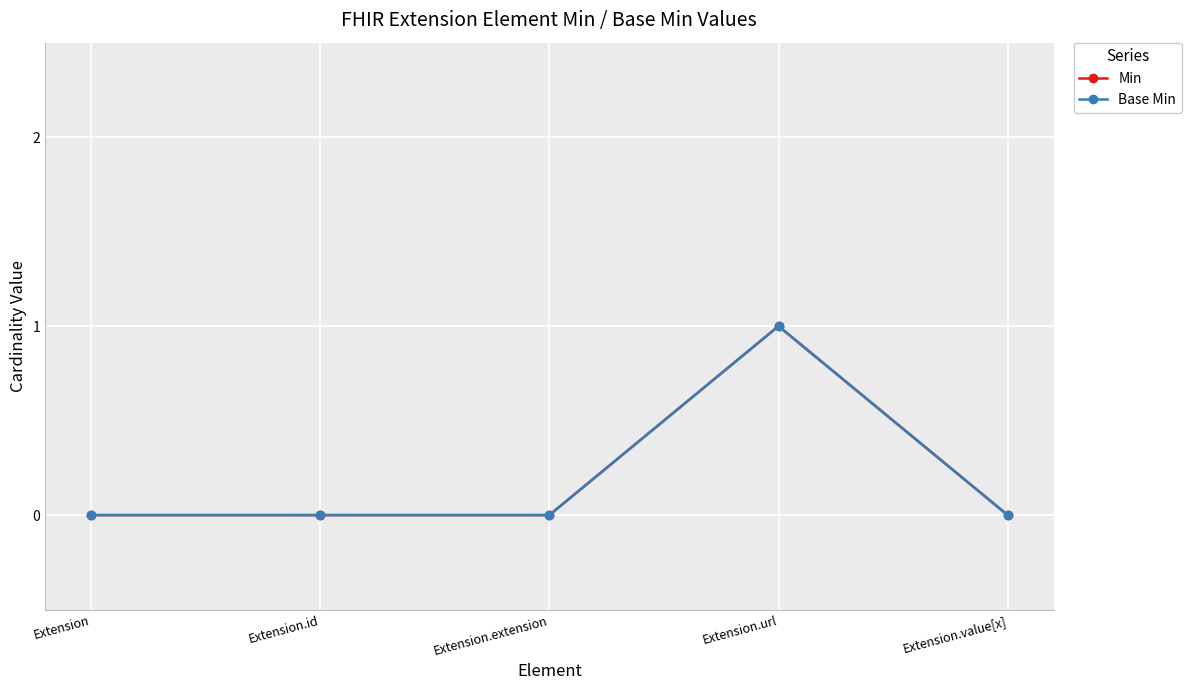

Rank the series at Extension from highest to lowest value.

Min, Base Min